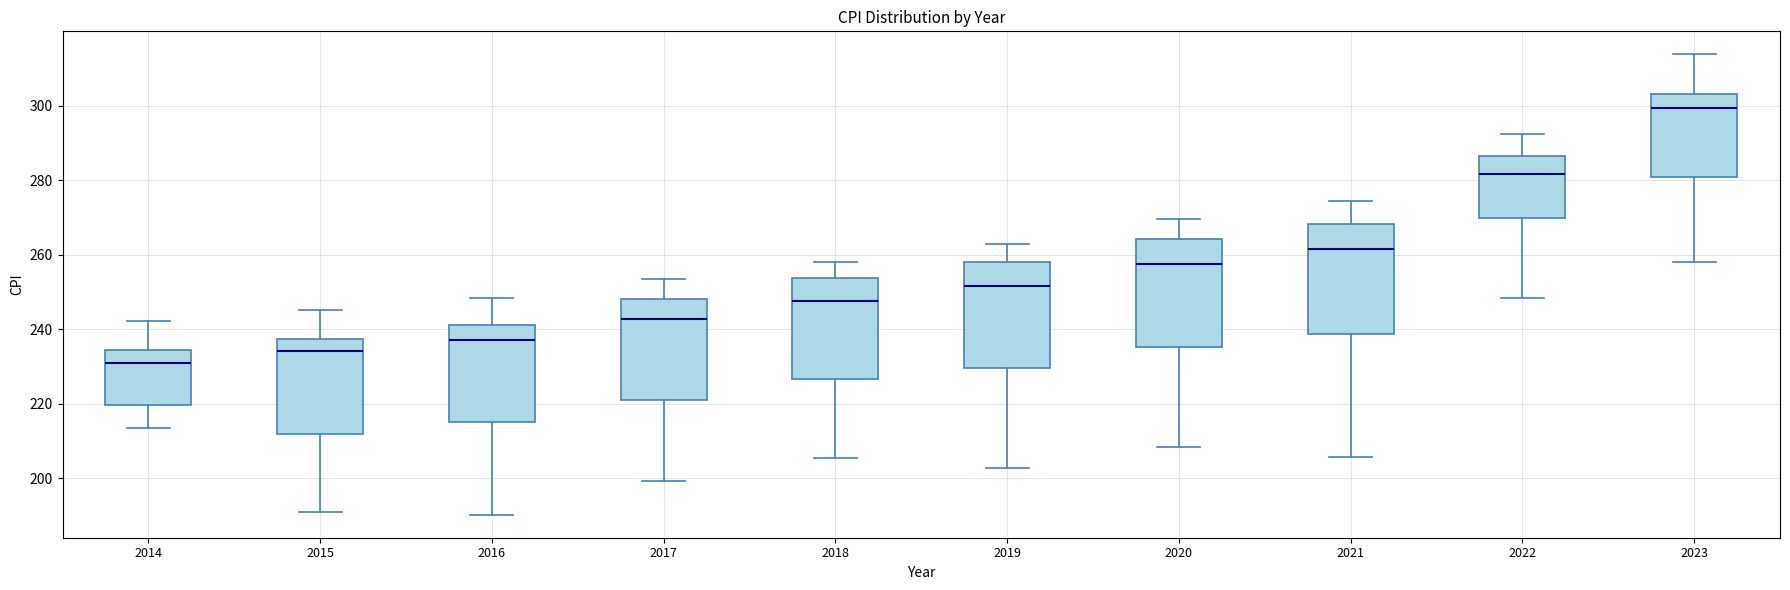

Which box's median line is the highest?

2023